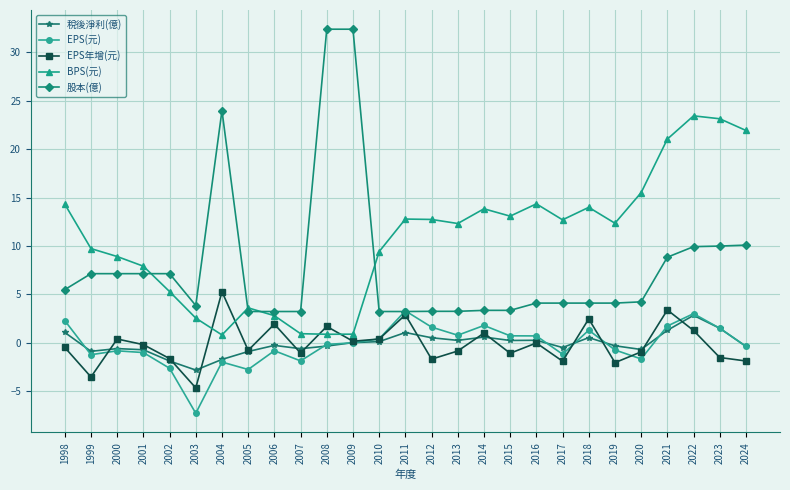

Which series has the largest total across all categories?

BPS(元)